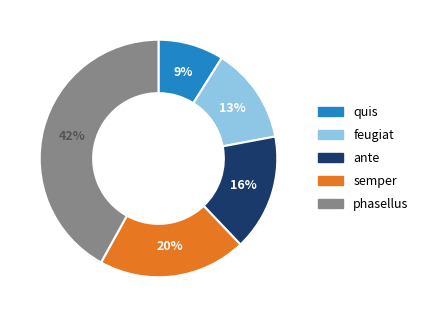

Is the sum of feugiat and semper greater than half?

No